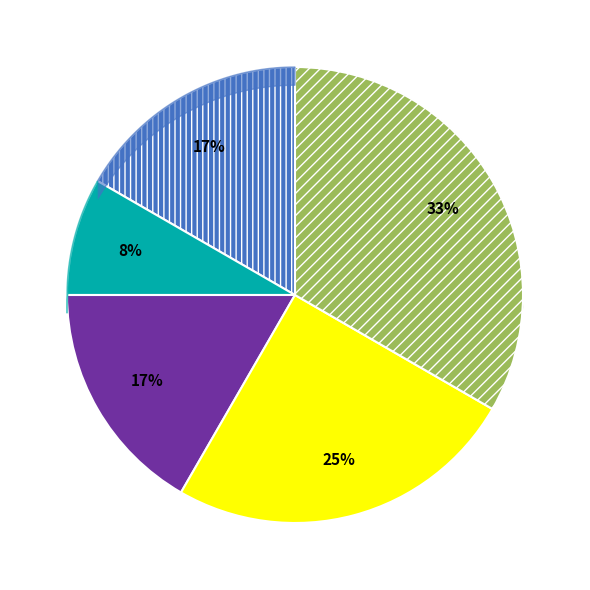

The R5, R6 slice represents 17% of the pie. True or false?

True